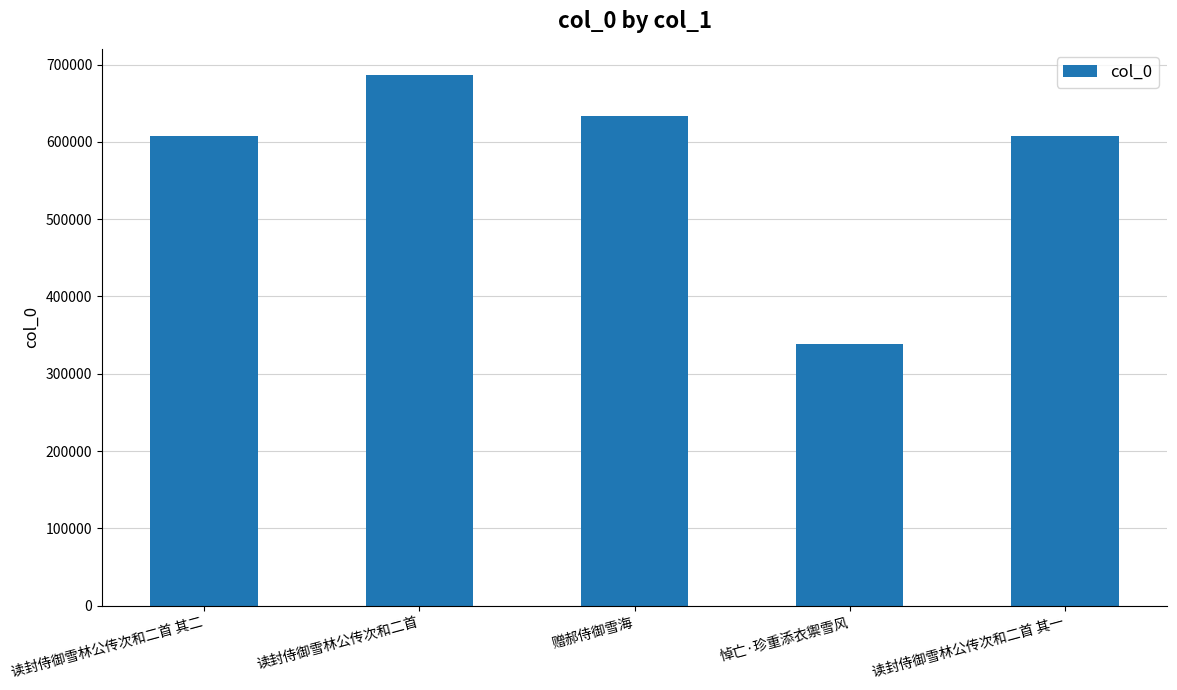

How many data points does each series have?

5